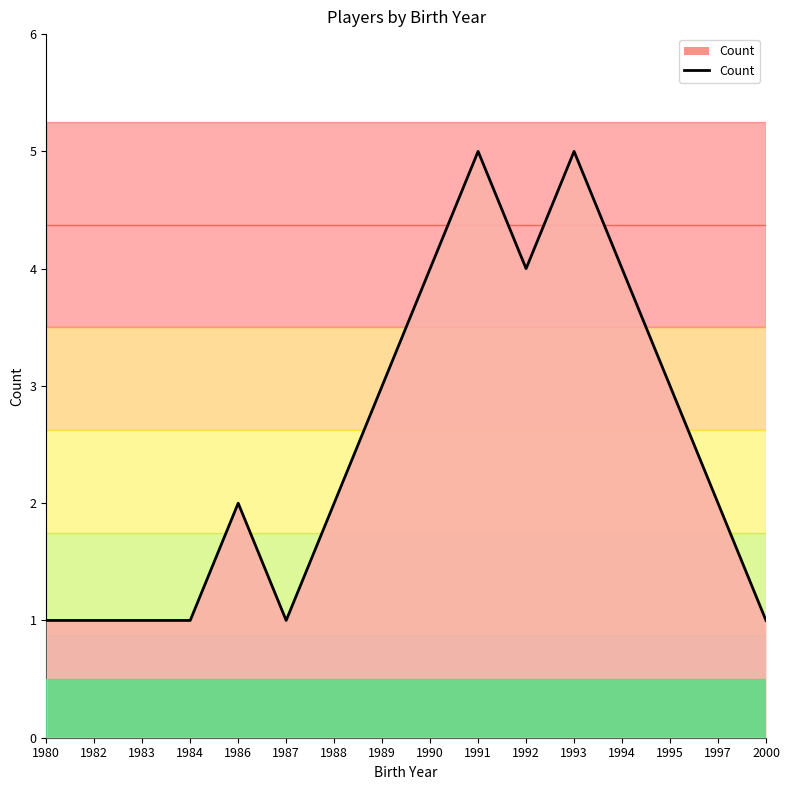

What is the maximum value shown in the chart?

5